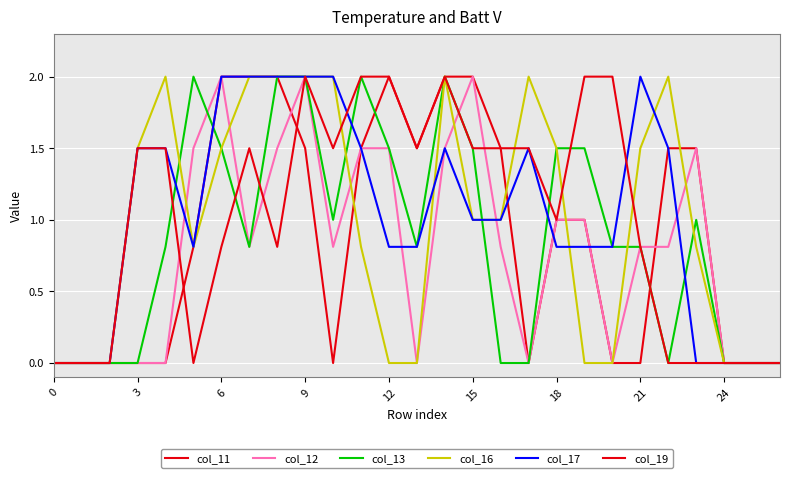

Does the chart have visible grid lines?

Yes